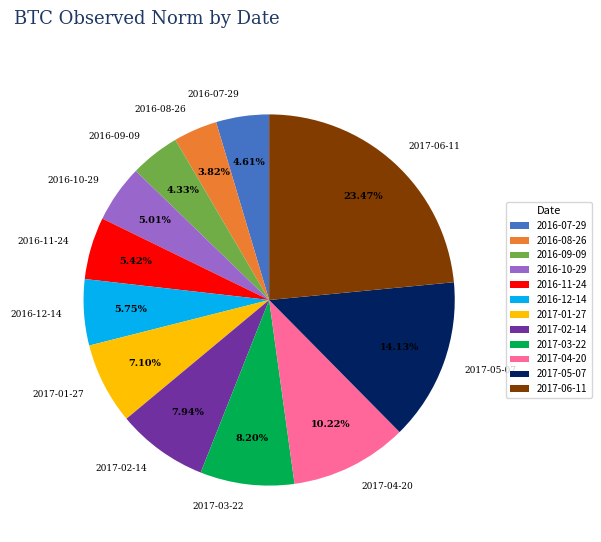

To the nearest percent, what portion does 2017-03-22 represent?

8%